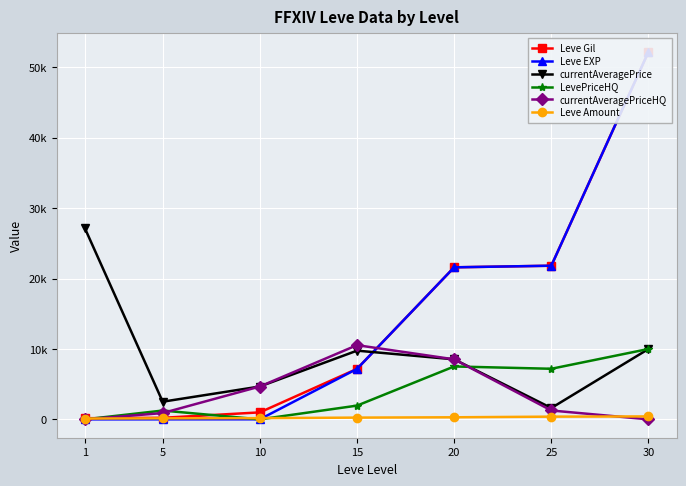

Which series ends up on top after the final intersection of currentAveragePriceHQ and Leve EXP?

Leve EXP